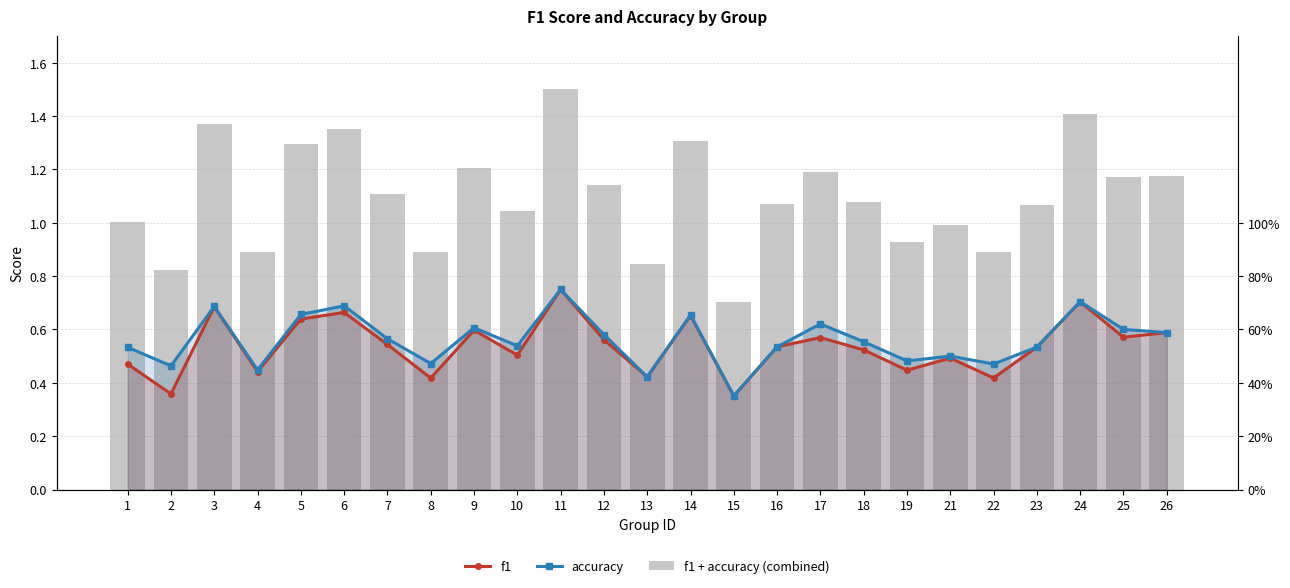

Which series has the widest spread of values?

f1 + accuracy (combined)